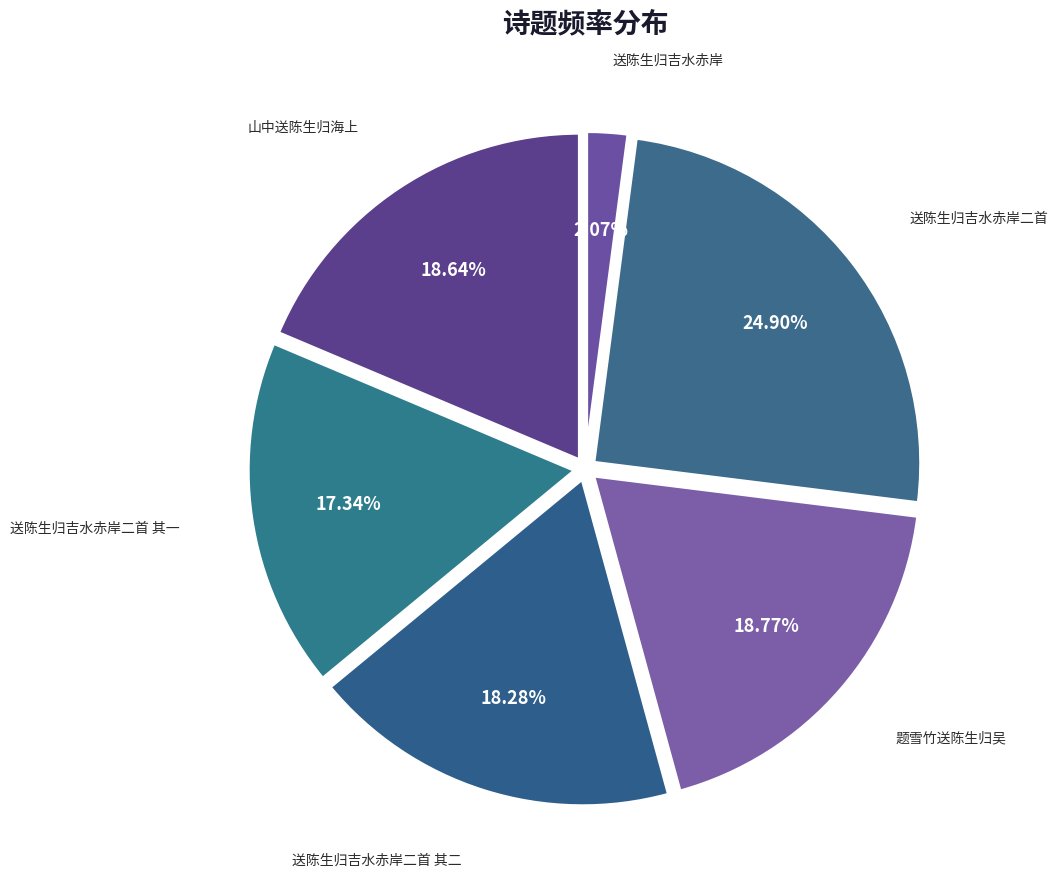

Which slice is the smallest?

送陈生归吉水赤岸